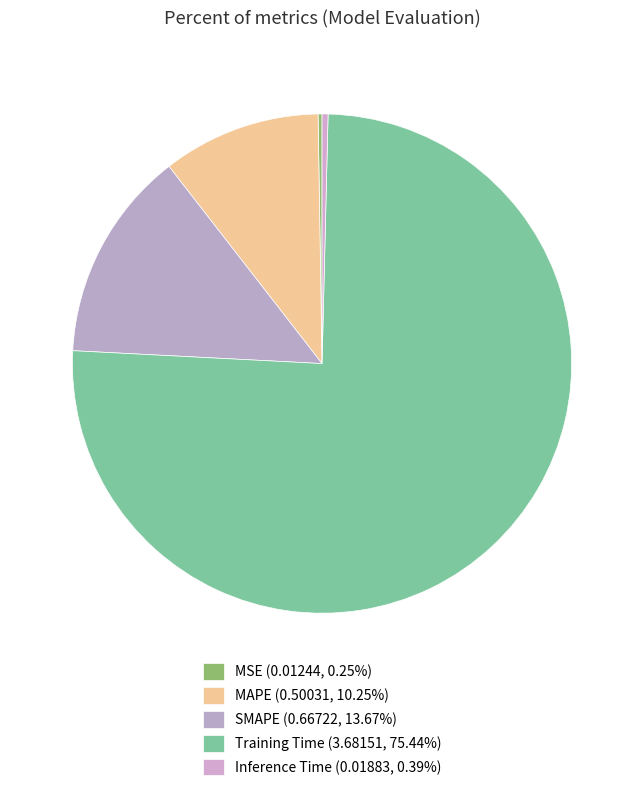

To the nearest percent, what is the difference between the largest and smallest slice percentages?

75%